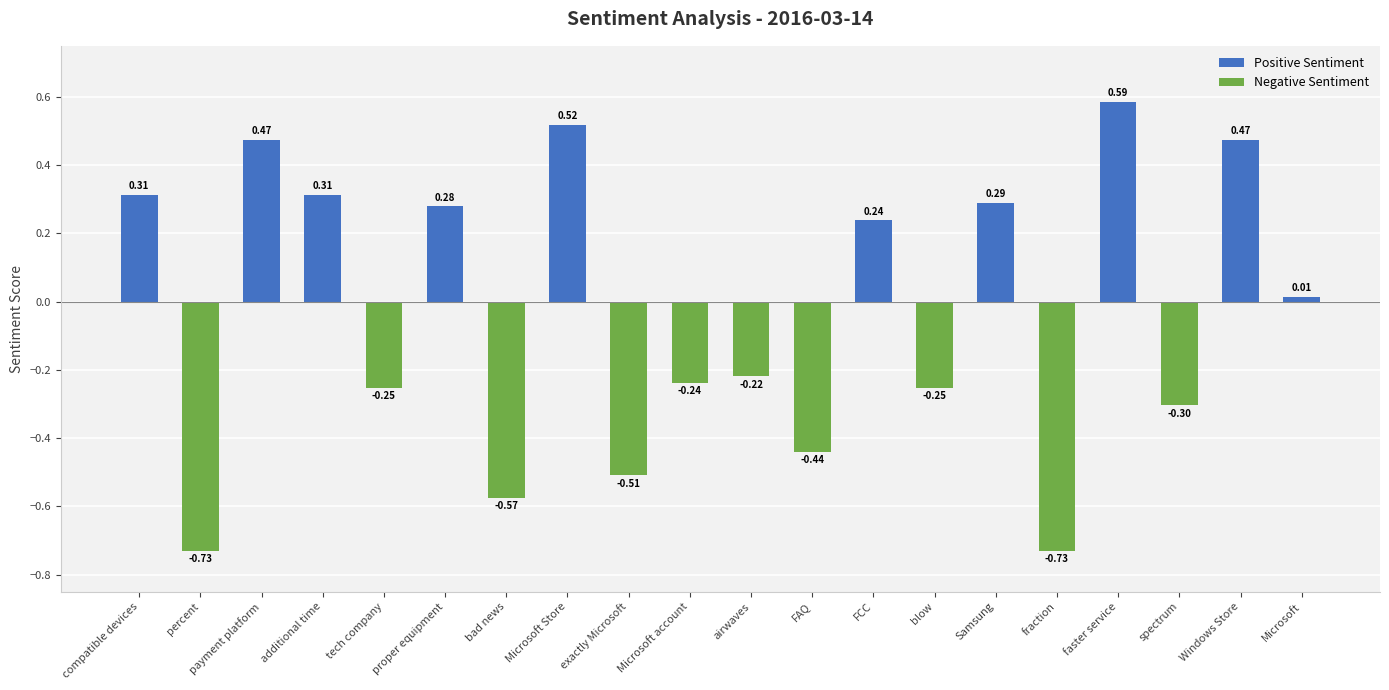

At which category does the chart reach its peak across all series?

faster service